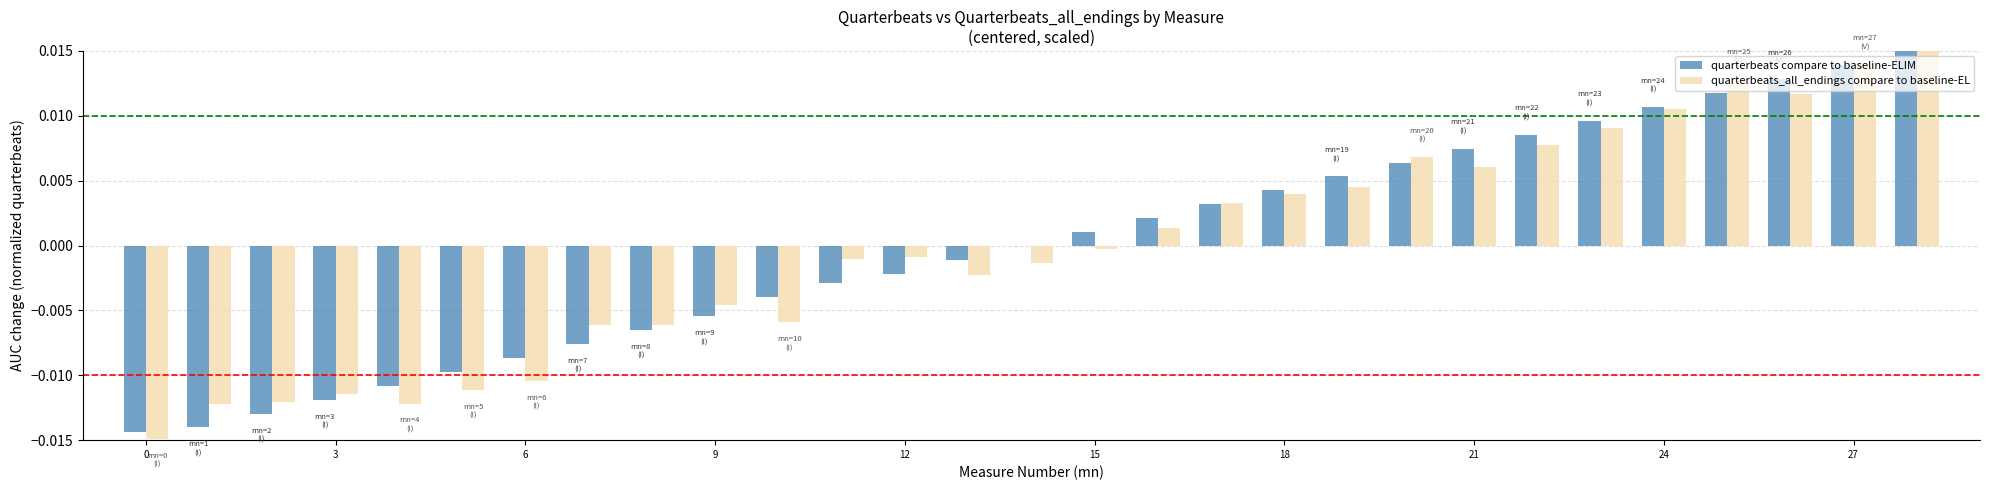

Count the number of categories in the chart.

29